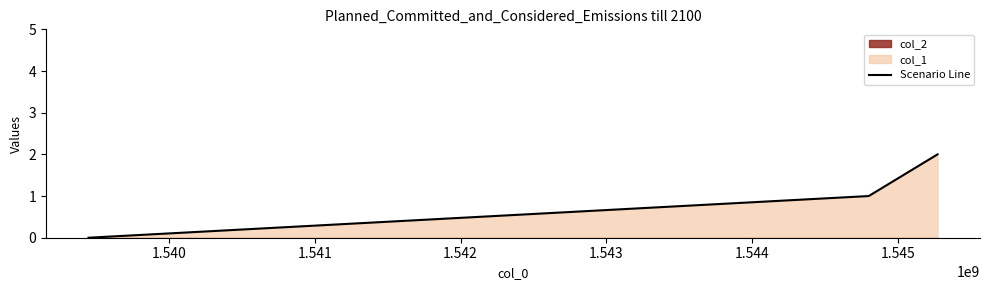

Reading left to right, list all the values displayed in this chart.

0	1	2